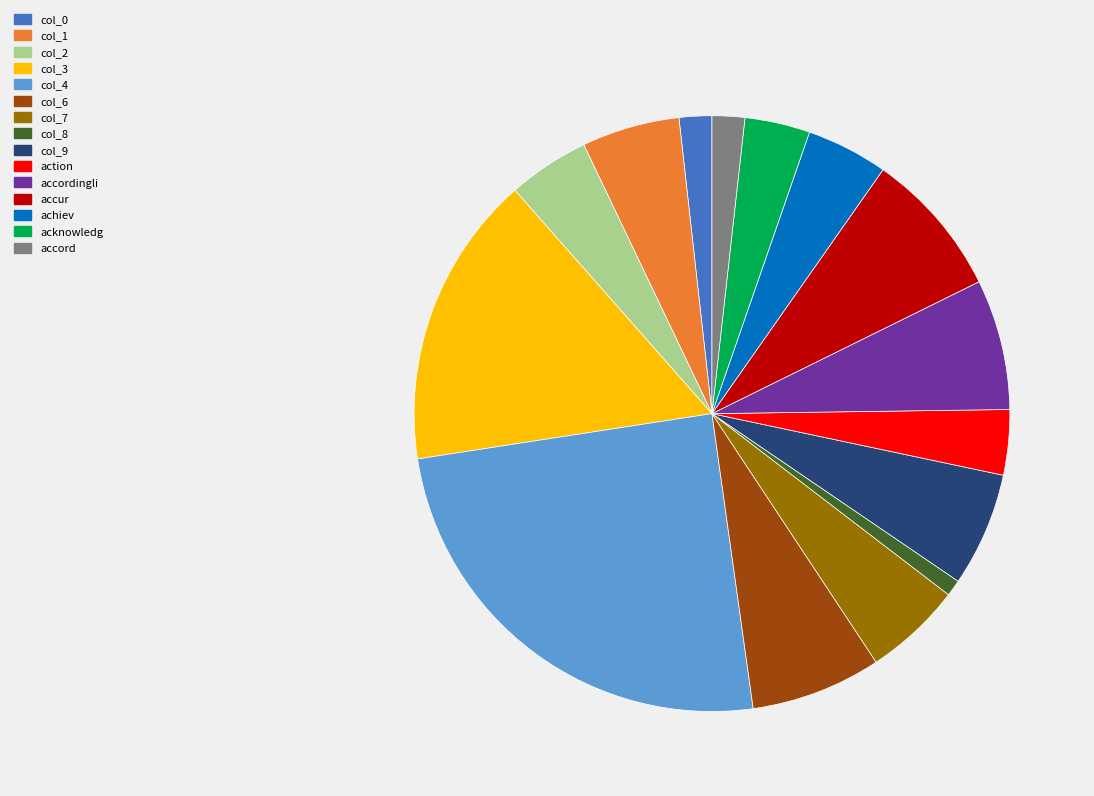

Is it true that col_4 is 32% of the pie?

False